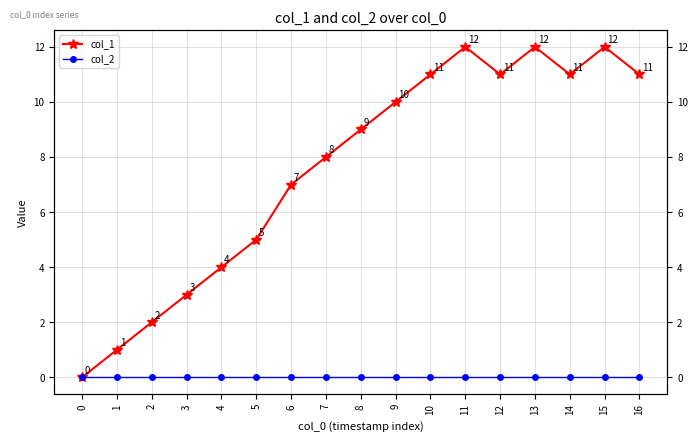

Where is the first local minimum for col_1?

12